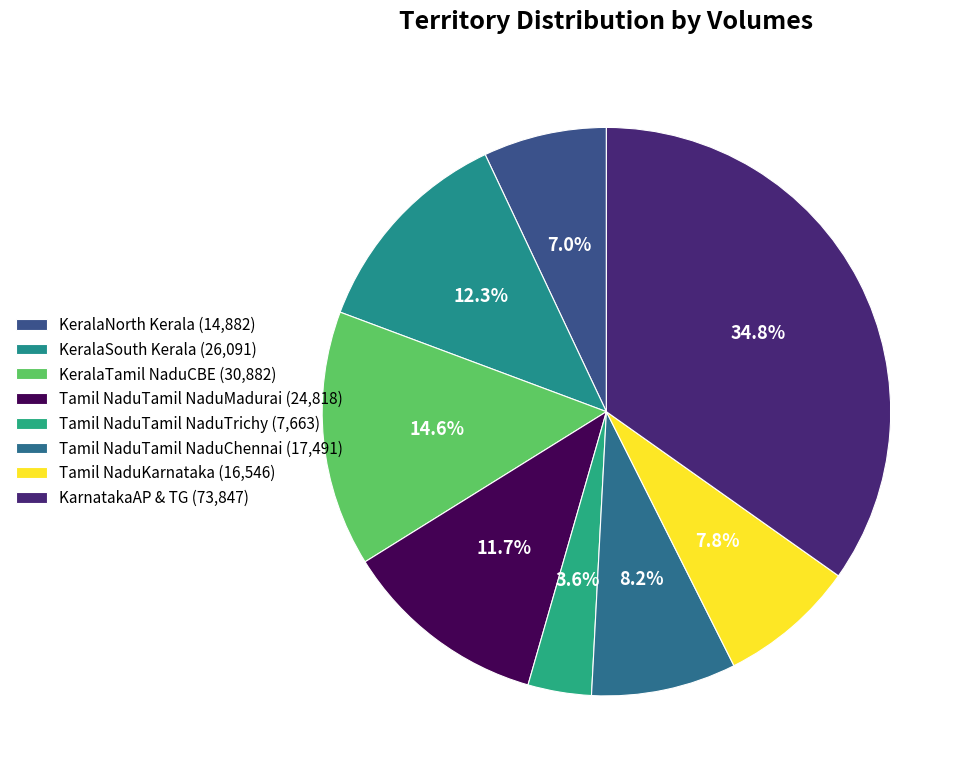

Is the sum of Tamil NaduKarnataka and KeralaTamil NaduCBE greater than half?

No